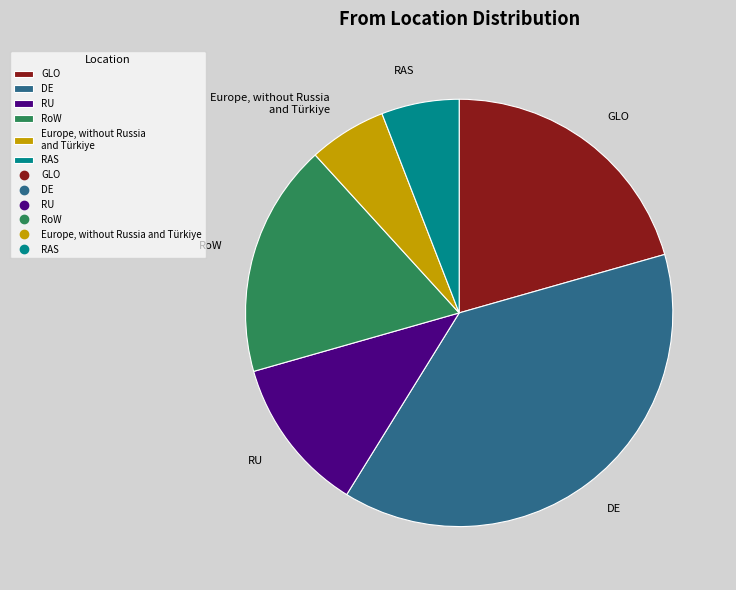

Do RoW and RU together represent more than half of the pie?

No